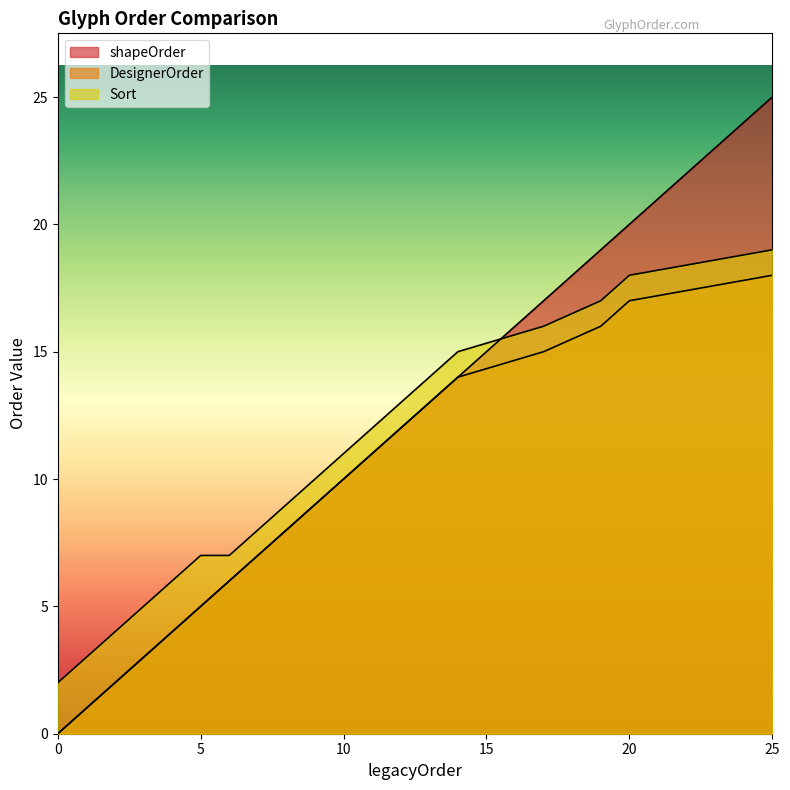

How many data points in shapeOrder are less than 10?

10